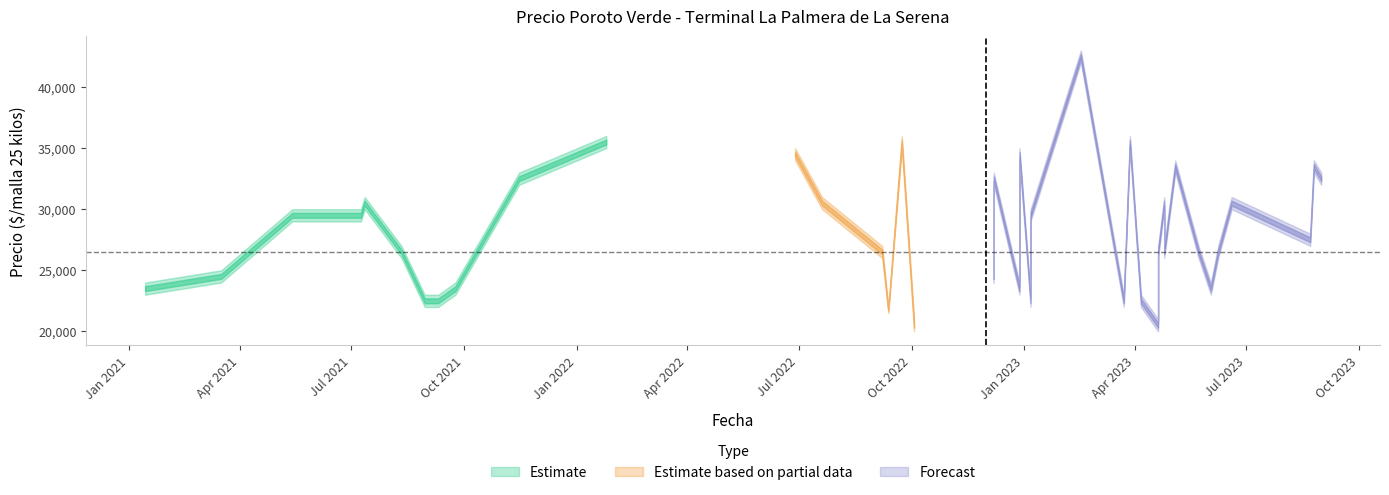

True or false: Precio maximo and Precio promedio ponderado cross at least once.

False